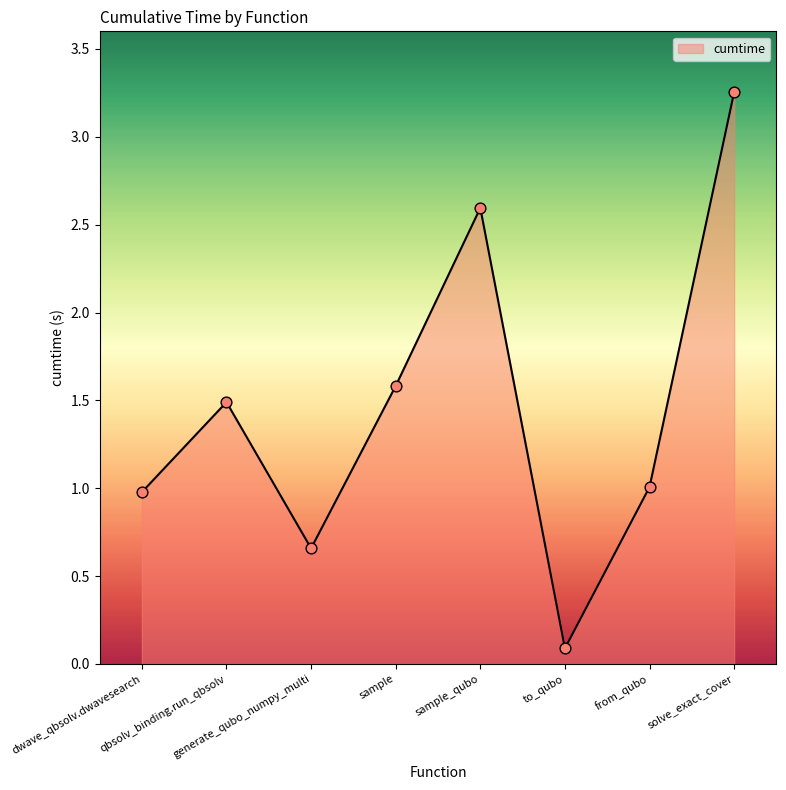

What is the change in value from qbsolv_binding.run_qbsolv to to_qubo?

-1.4